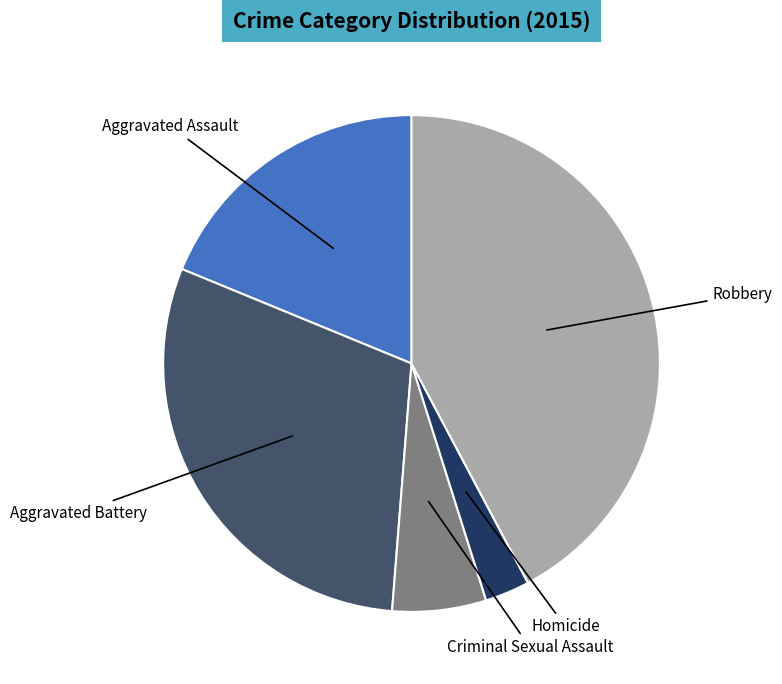

Does Aggravated Assault account for over 50% of the chart?

No